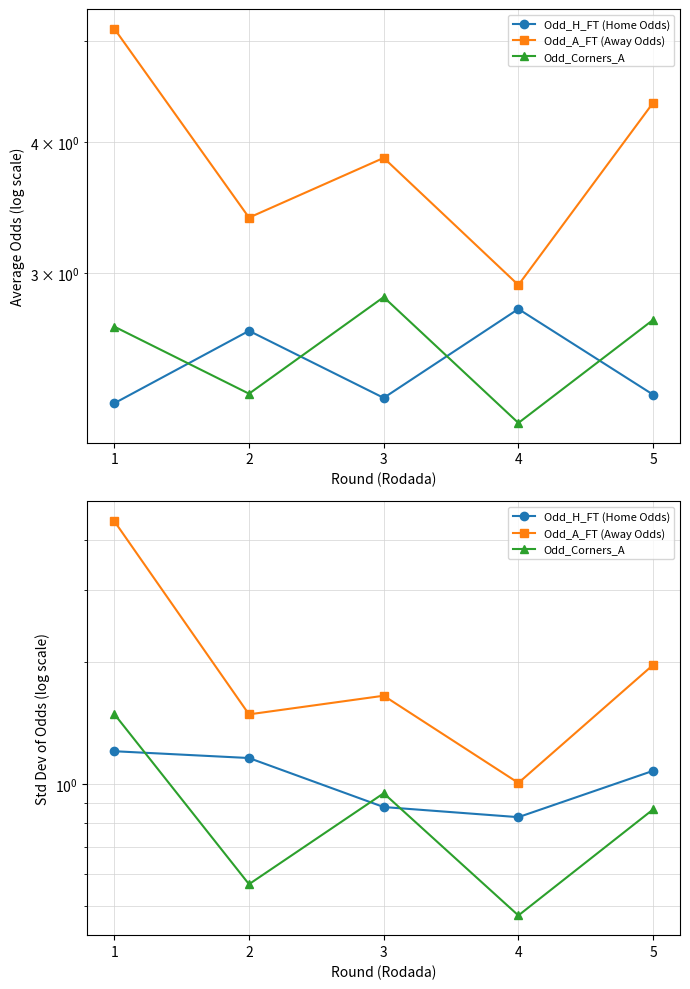

Where is Odd_H_FT (Home Odds) nearest to the value 1?

5